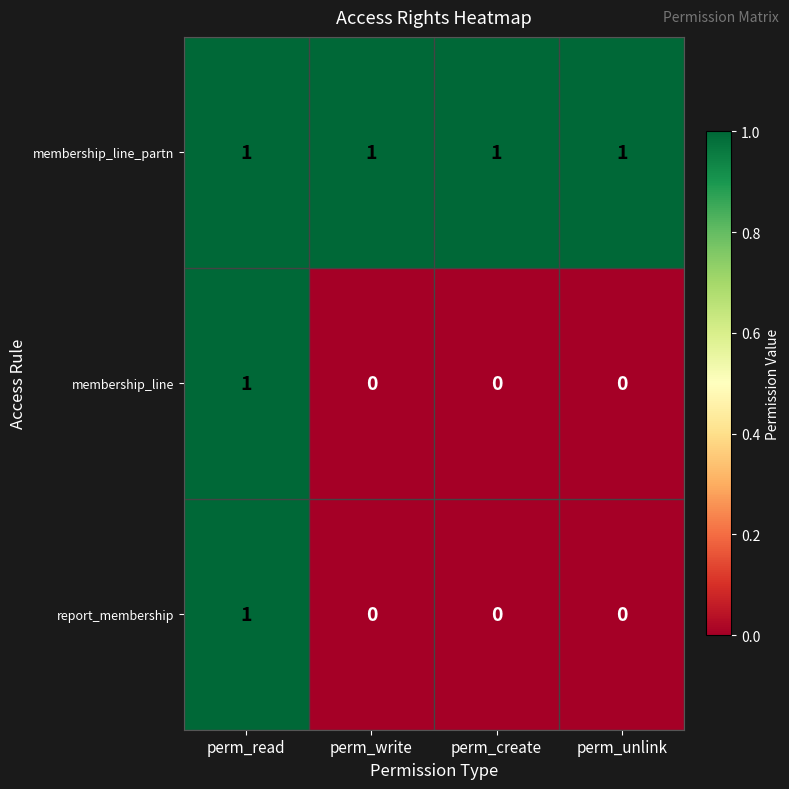

Is the value of report_membership at perm_create greater than the value of membership_line_partn at perm_write?

No